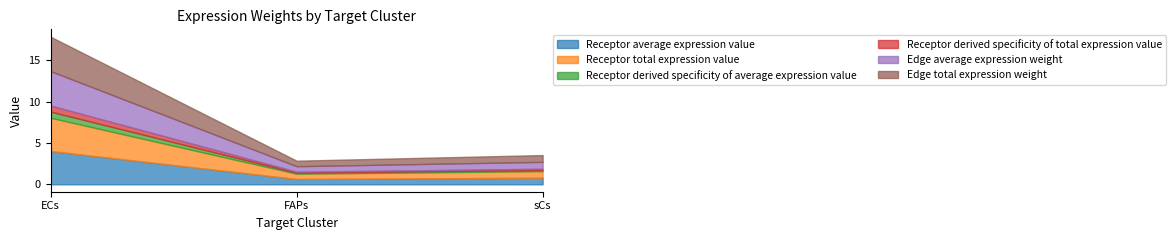

At which label is Edge average expression weight closest to 2?

sCs